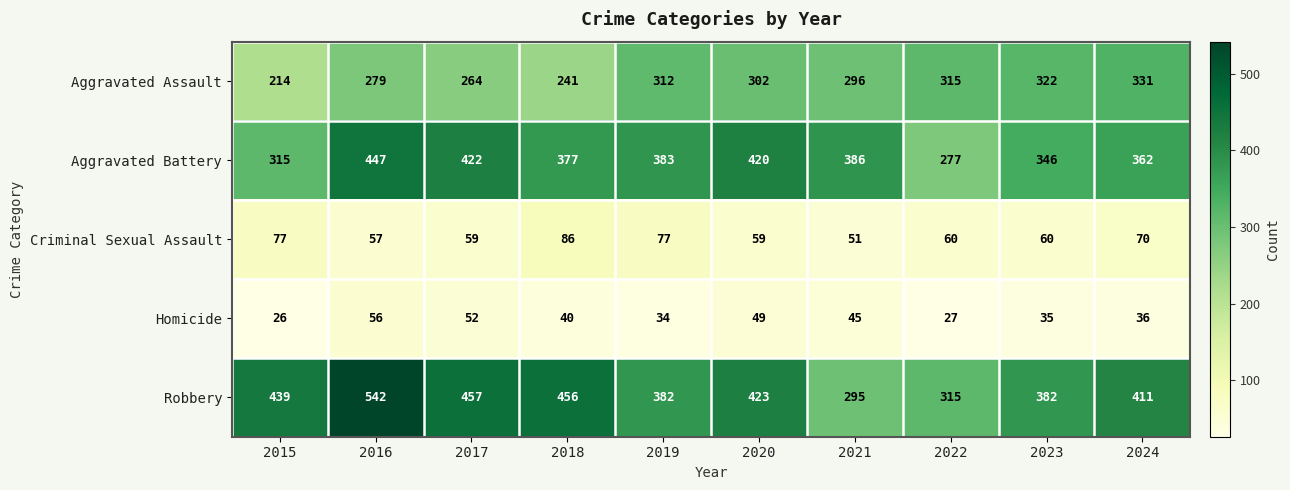

Which category has the lowest value in the Criminal Sexual Assault series?

2021